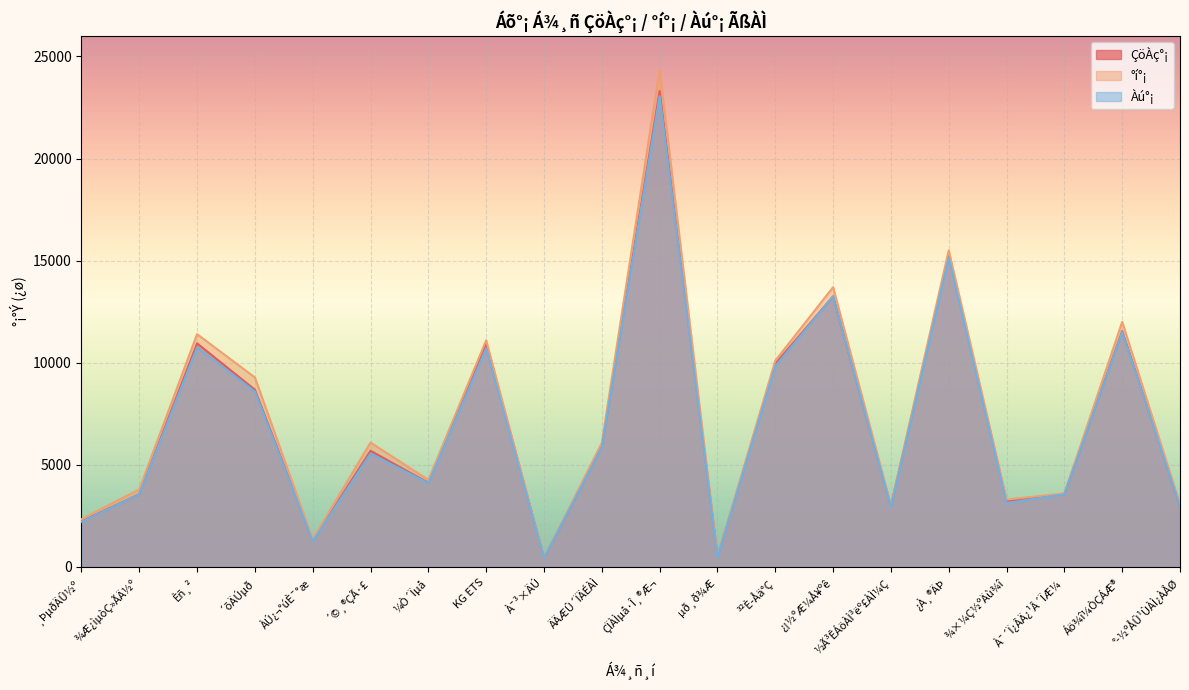

Count the number of data series in this chart.

3